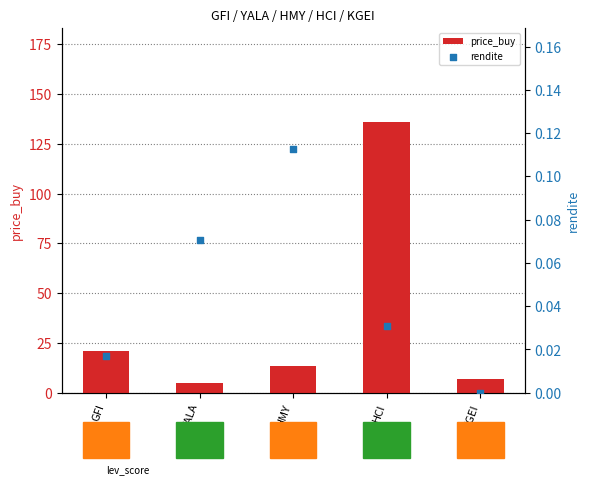

Which series has the widest spread of Y values?

price_buy